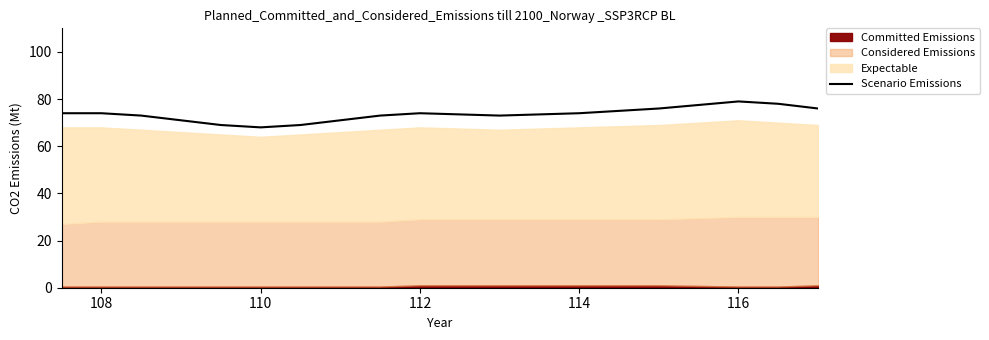

Count the number of values greater than 74.

4